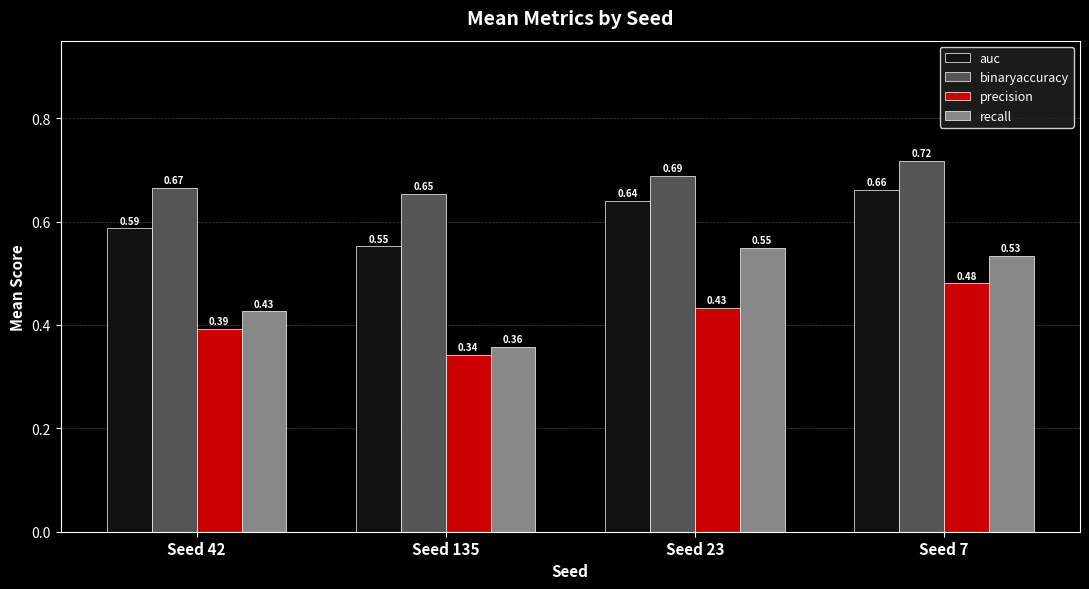

Which series has the largest total across all categories?

binaryaccuracy